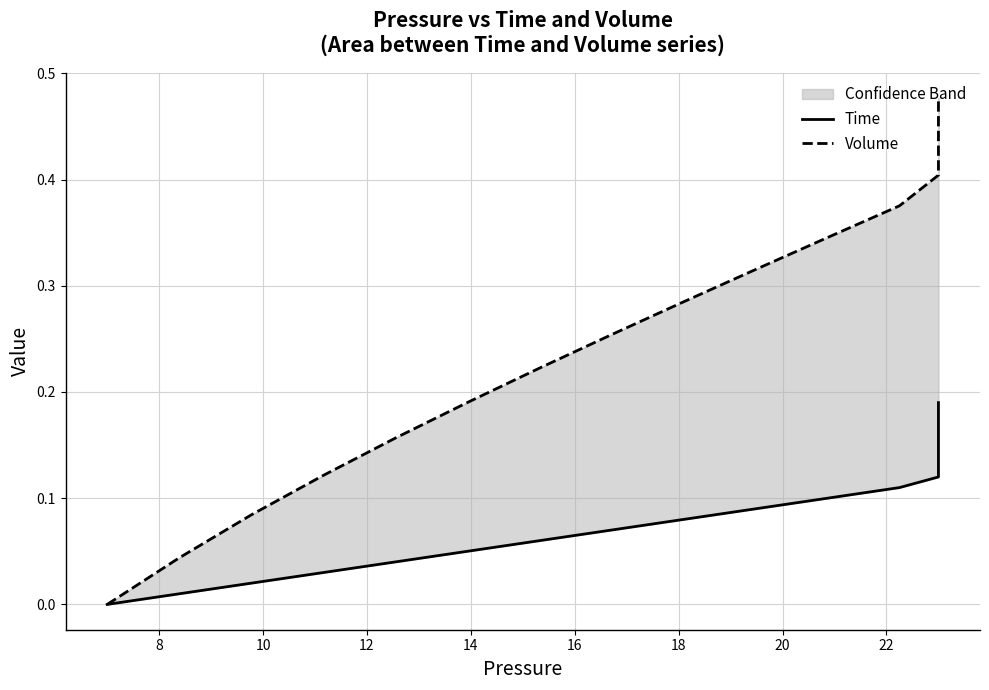

At how many categories does at least one series exceed 0?

19